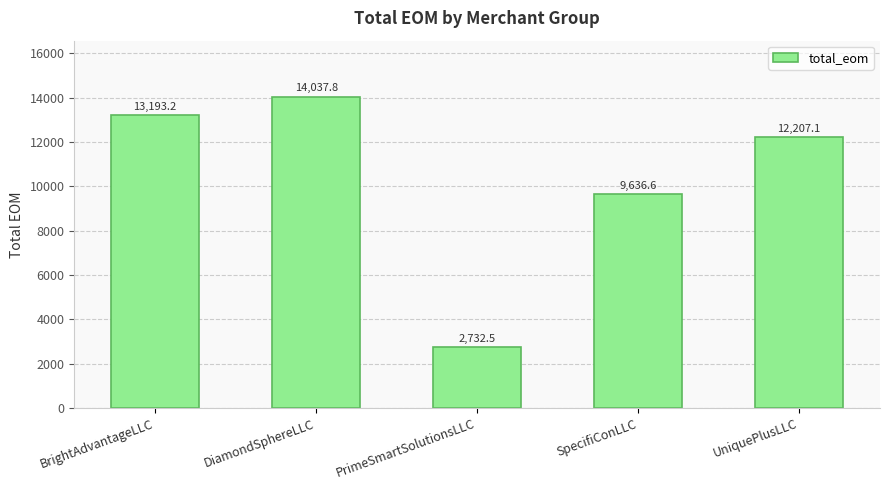

Which label corresponds to the smallest value in the chart?

PrimeSmartSolutionsLLC